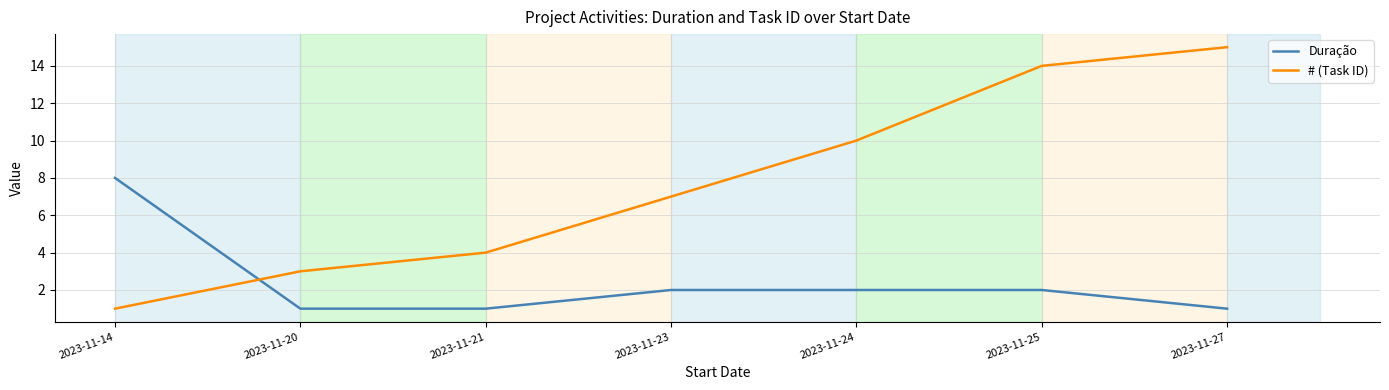

What is the difference between the maximum and minimum values in the Duração series?

7